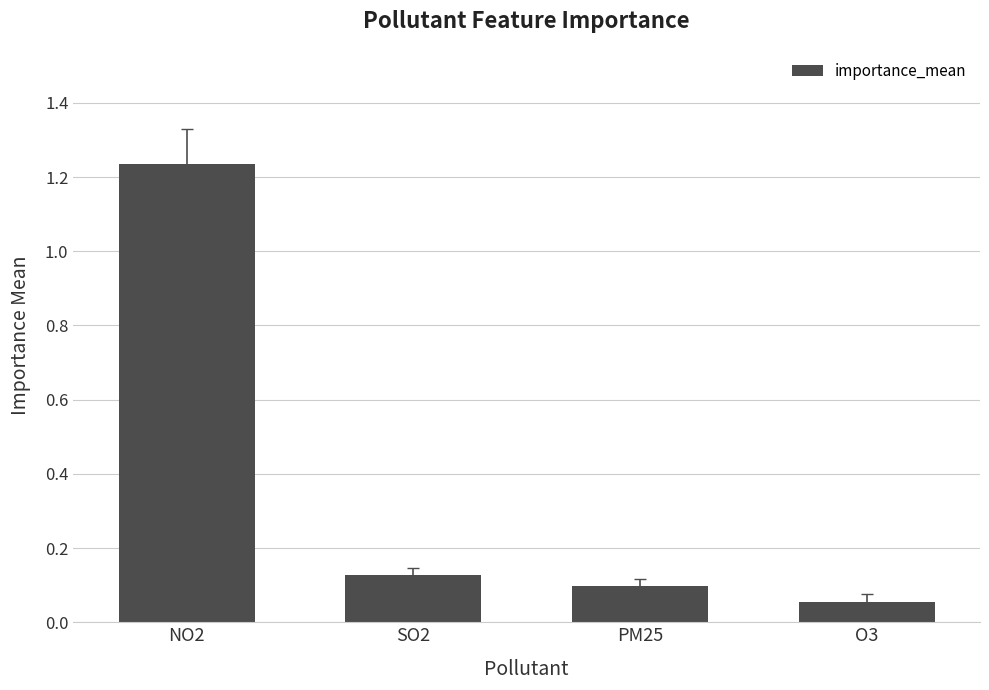

At which label is the value closest to 0?

O3